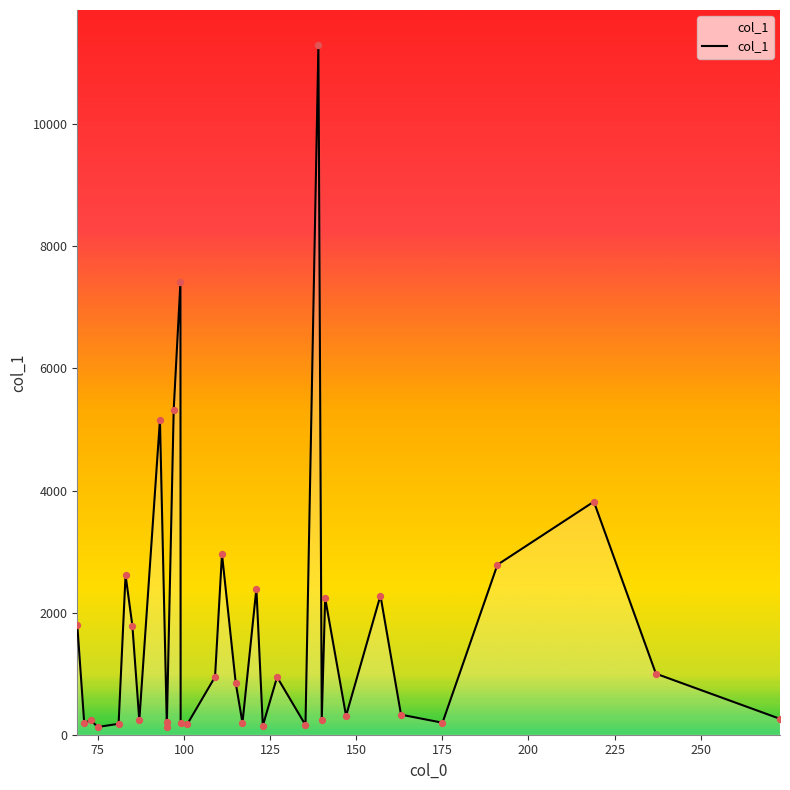

What is the maximum value shown in the chart?

11306.9